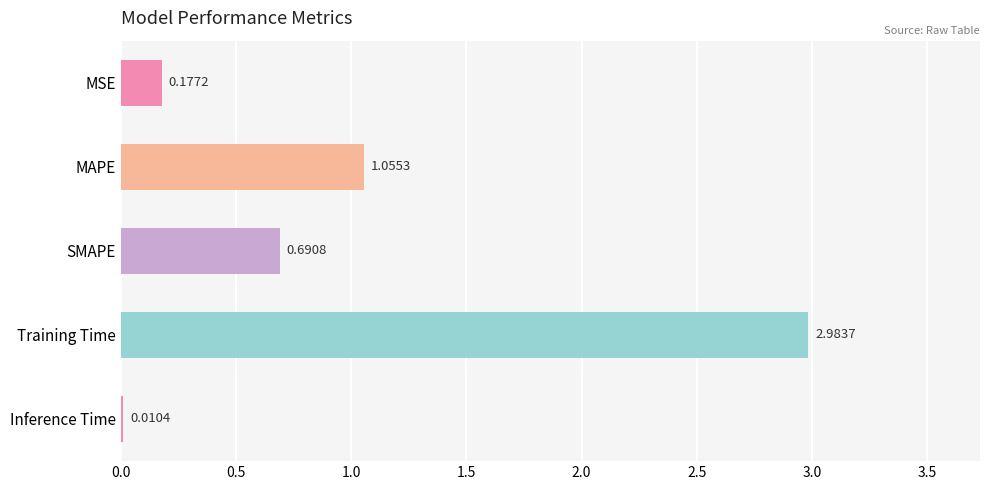

What is the change in value from SMAPE to Inference Time?

-0.7